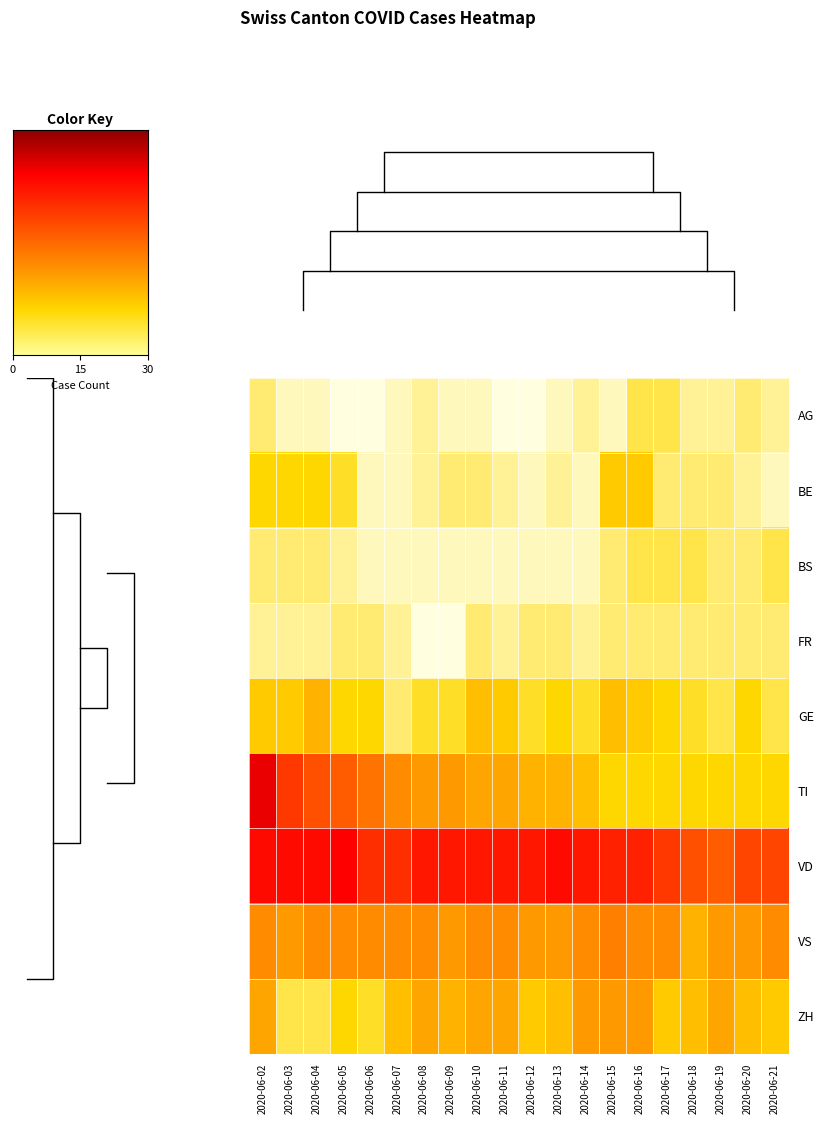

Rank the series by their maximum value, from highest to lowest.

row_5, row_6, row_7, row_8, row_4, row_1, row_0, row_2, row_3